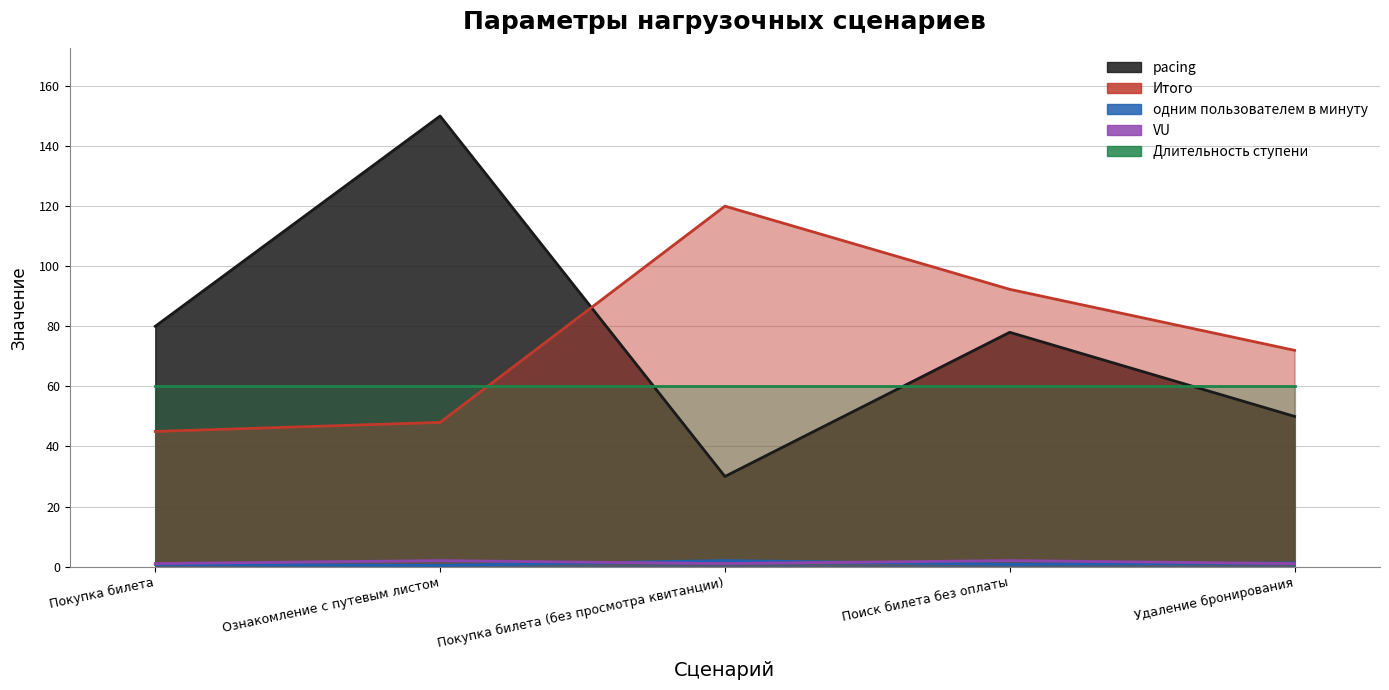

What is the difference between the highest and lowest values at Покупка билета?

79.2